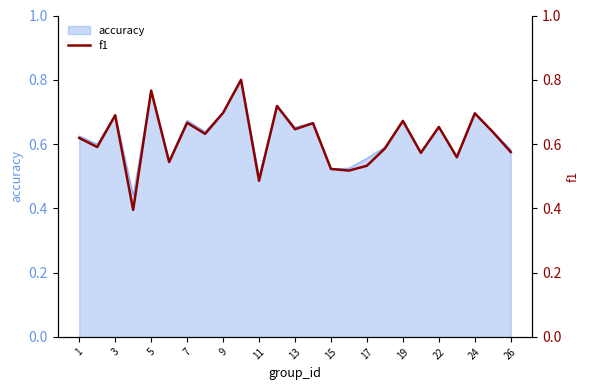

How many interior local valleys (lower than both neighbors) does the data have?

9